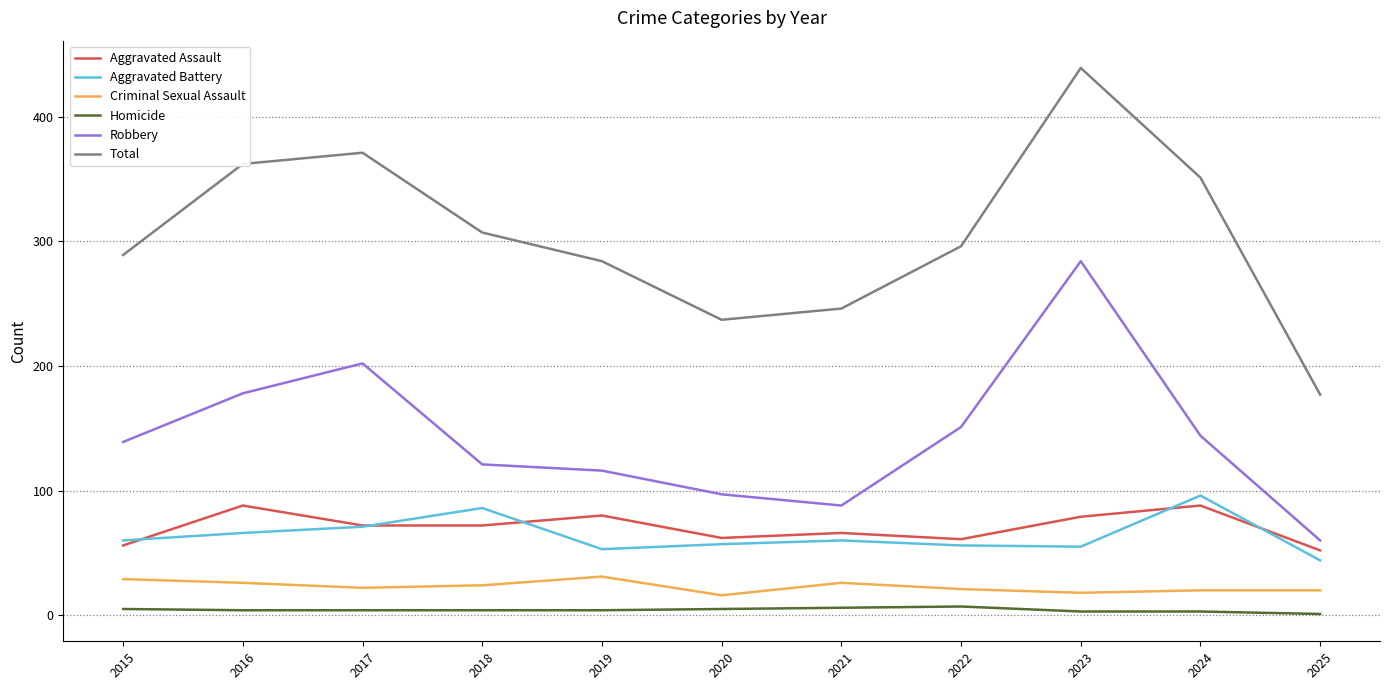

List the labels in order of Total value, smallest first.

2025, 2020, 2021, 2019, 2015, 2022, 2018, 2024, 2016, 2017, 2023